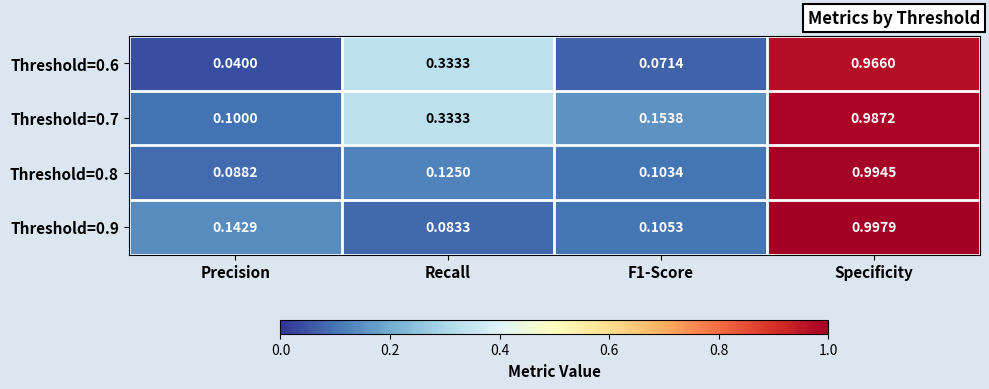

Is the value of Threshold=0.8 at Specificity greater than the value of Threshold=0.9 at Specificity?

No